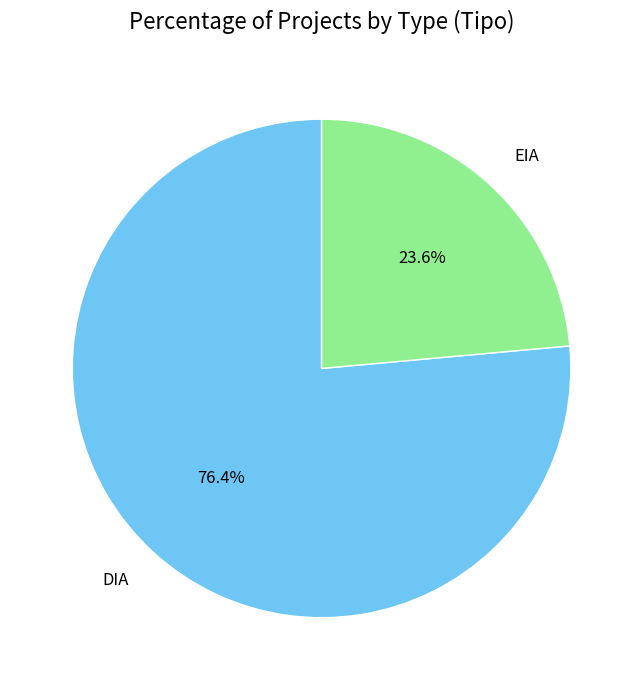

Which category has the smallest portion of the pie?

EIA